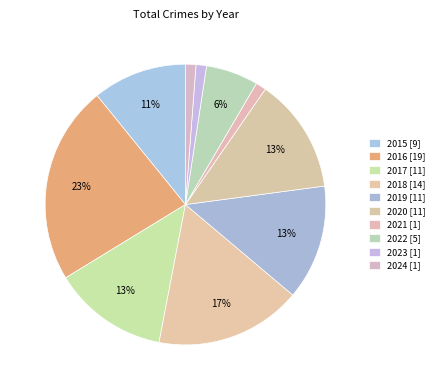

To the nearest percent, what is the difference between the largest and smallest slice percentages?

22%